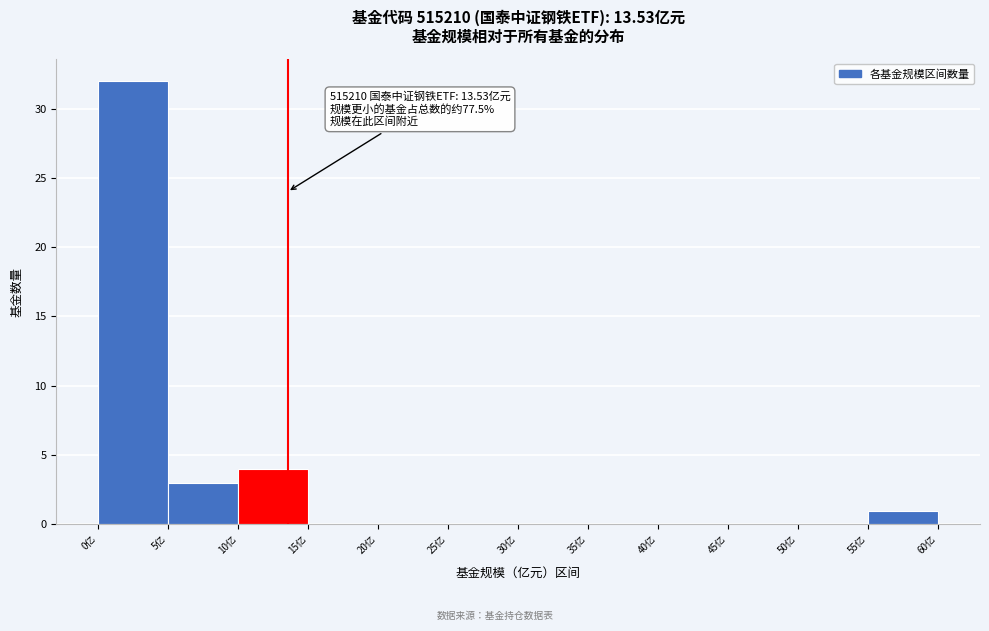

Which range on the x-axis has the tallest bar?

0 to 5